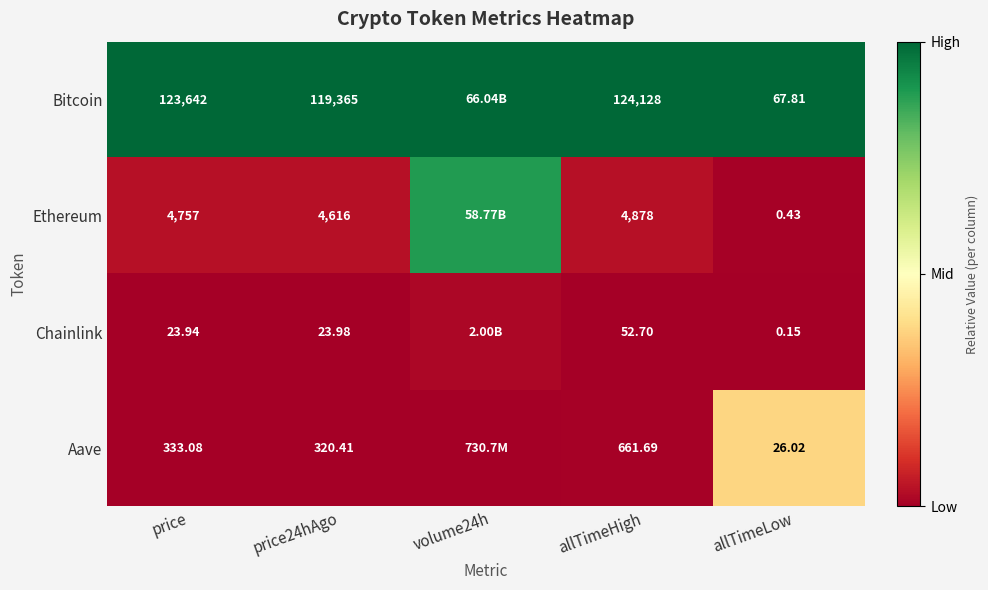

At how many categories does at least one series exceed 0?

5